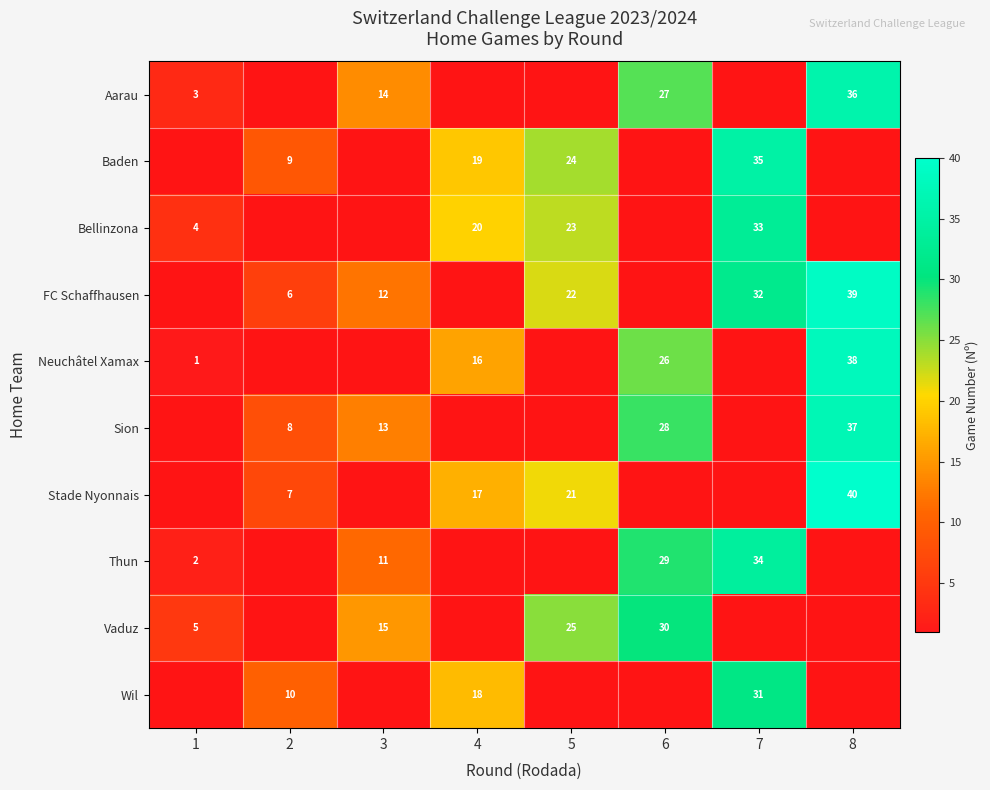

Reading left to right, what are all the values shown in this chart?

row_0: 3	0	14	0	0	27	0	36
row_1: 0	9	0	19	24	0	35	0
row_2: 4	0	0	20	23	0	33	0
row_3: 0	6	12	0	22	0	32	39
row_4: 1	0	0	16	0	26	0	38
row_5: 0	8	13	0	0	28	0	37
row_6: 0	7	0	17	21	0	0	40
row_7: 2	0	11	0	0	29	34	0
row_8: 5	0	15	0	25	30	0	0
row_9: 0	10	0	18	0	0	31	0